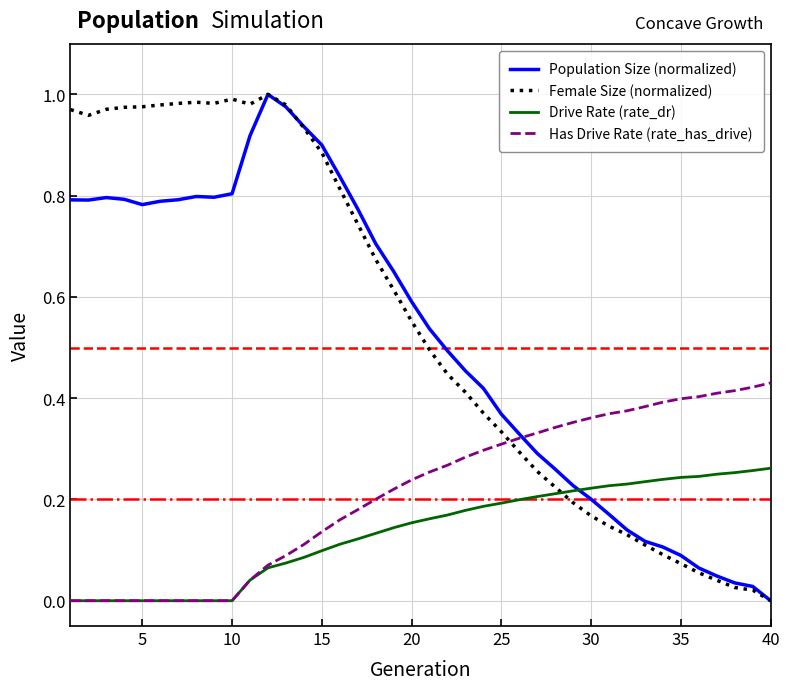

True or false: Female Size (normalized) and Has Drive Rate (rate_has_drive) intersect in this chart.

True